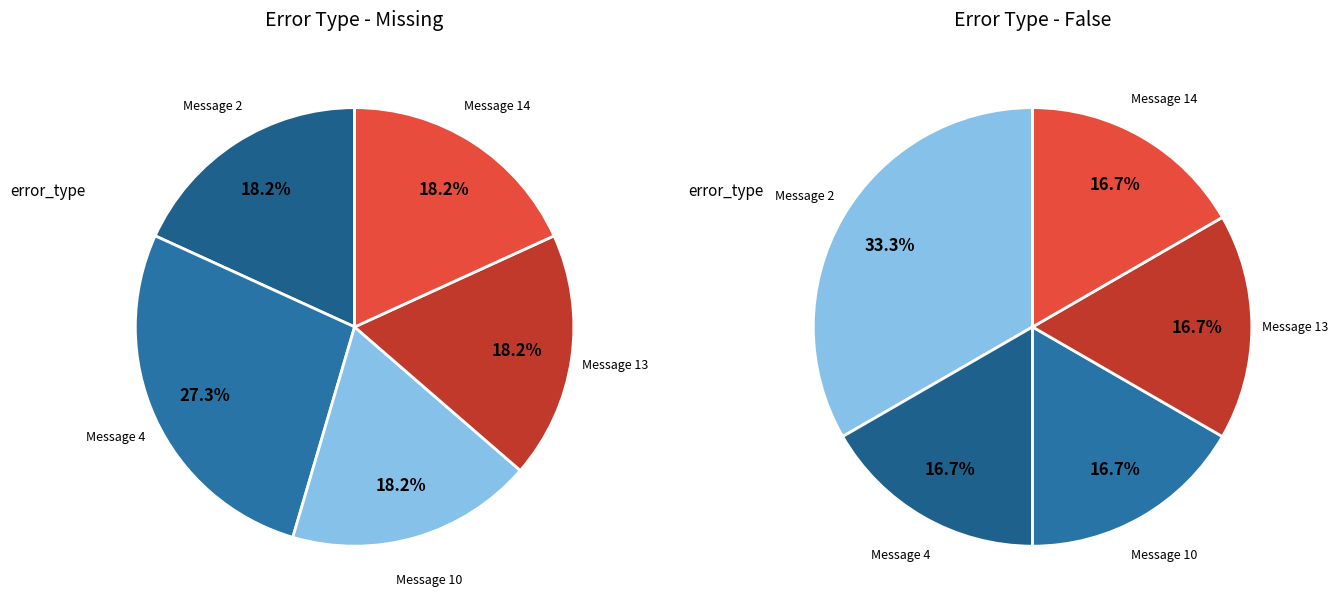

Do Message 4 and Message 10 together represent more than half of the pie?

No